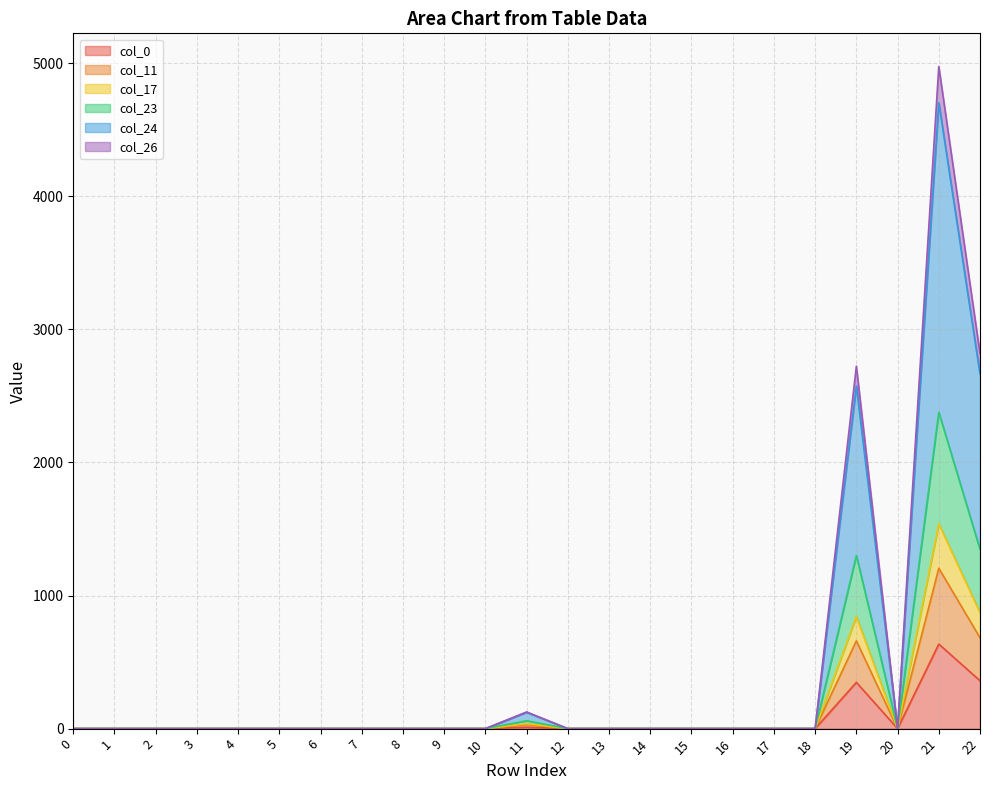

In col_11, how many points are lower than both neighbors (excluding endpoints)?

1